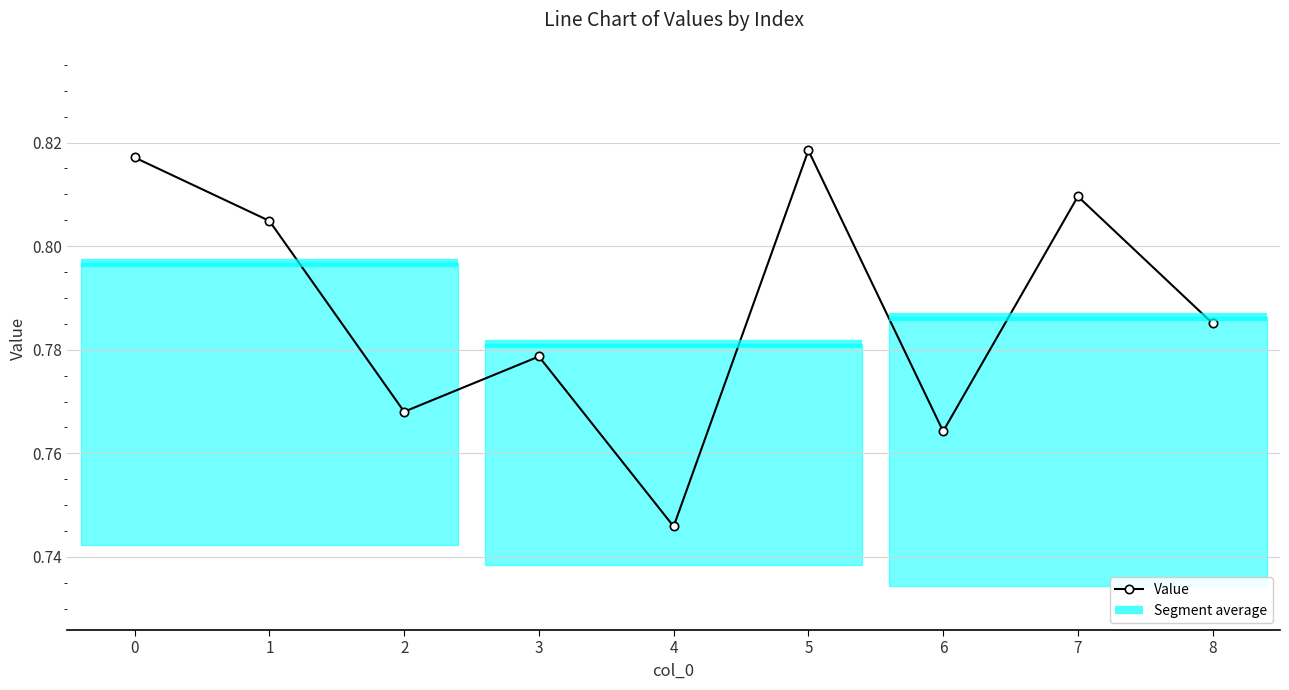

What is the sum of all values?

7.1